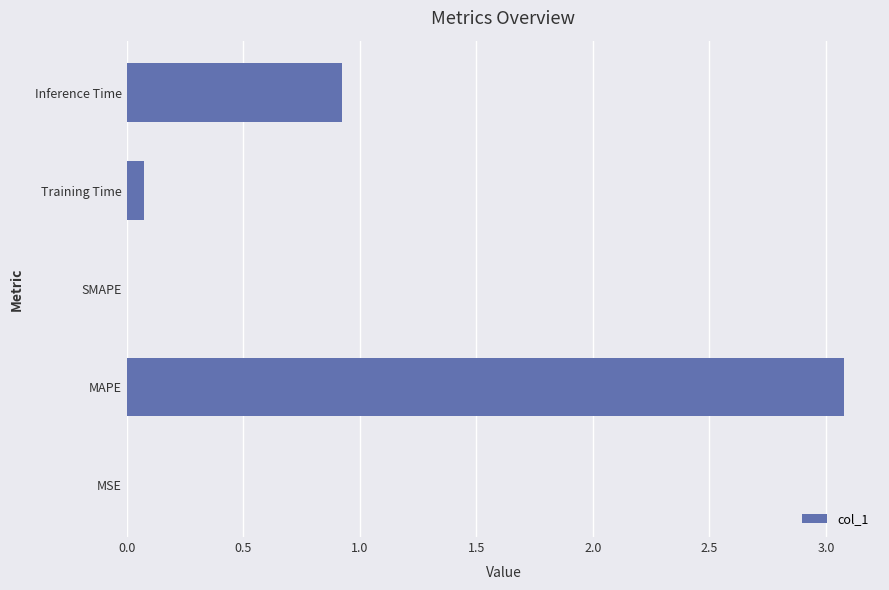

Where is the data nearest to the value 1?

Inference Time